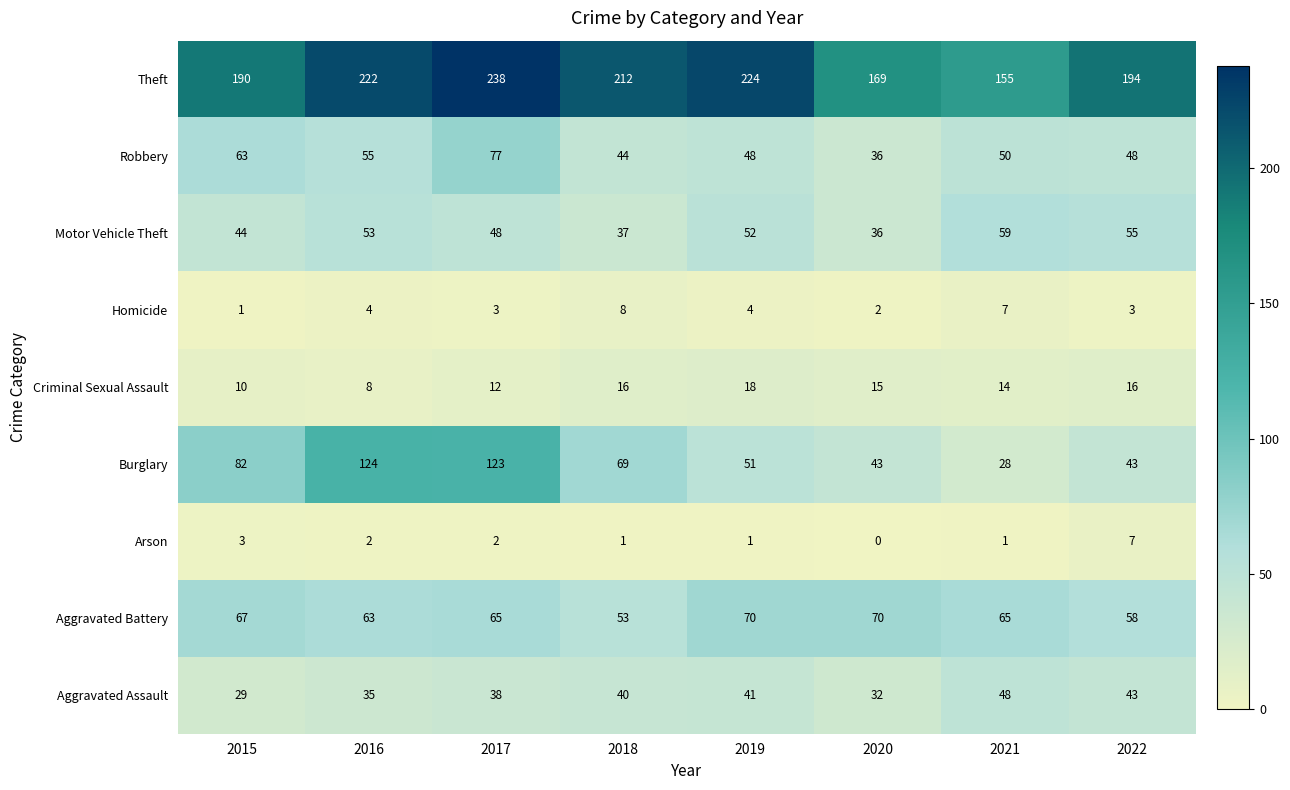

How many data points does each series have?

8